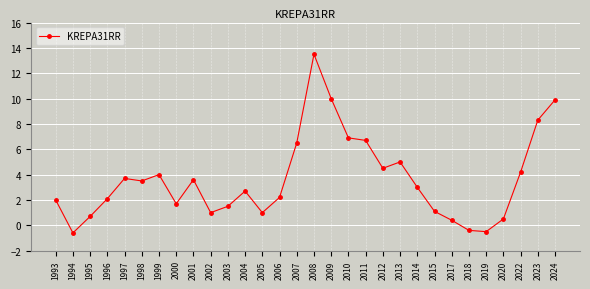

Does the chart have visible grid lines?

Yes